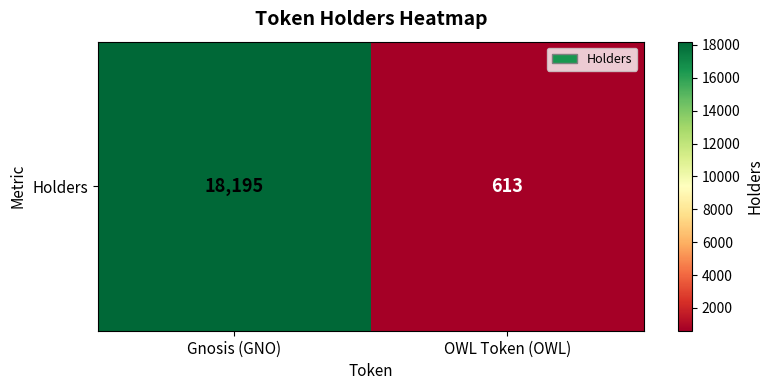

Is it true that the value at OWL Token (OWL) is 188?

False